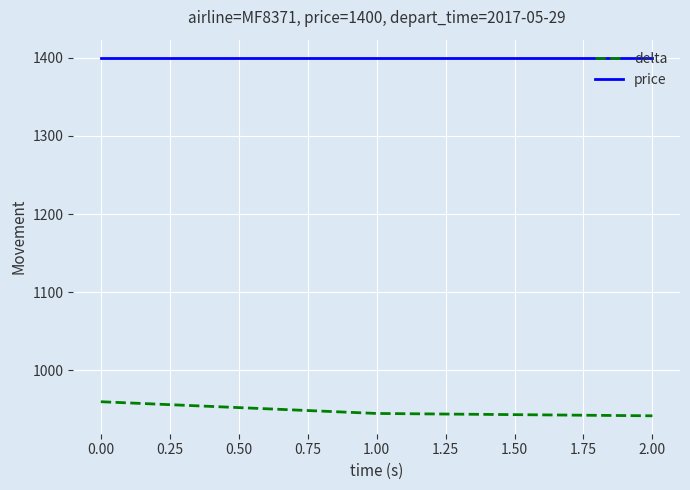

Is the value of price at 0.00 greater than the value of delta at 0.00?

Yes